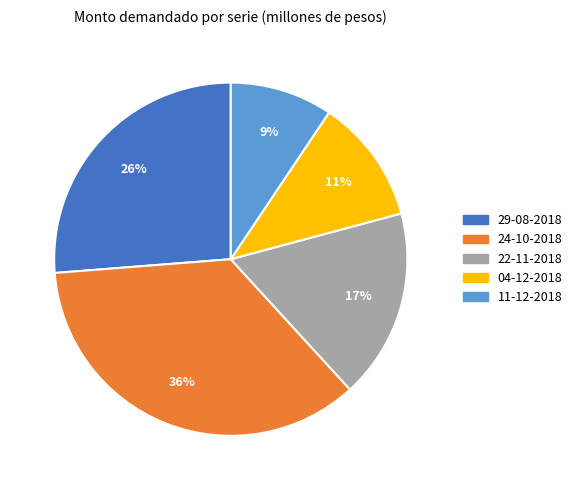

To the nearest percent, what is the combined percentage of 24-10-2018 and 11-12-2018?

45%